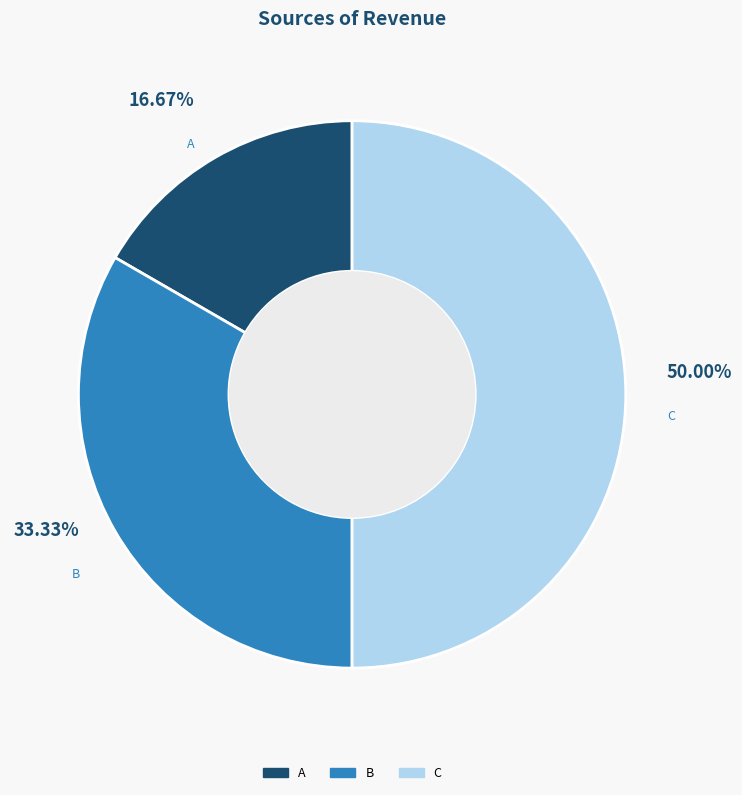

Does B account for over 50% of the chart?

No